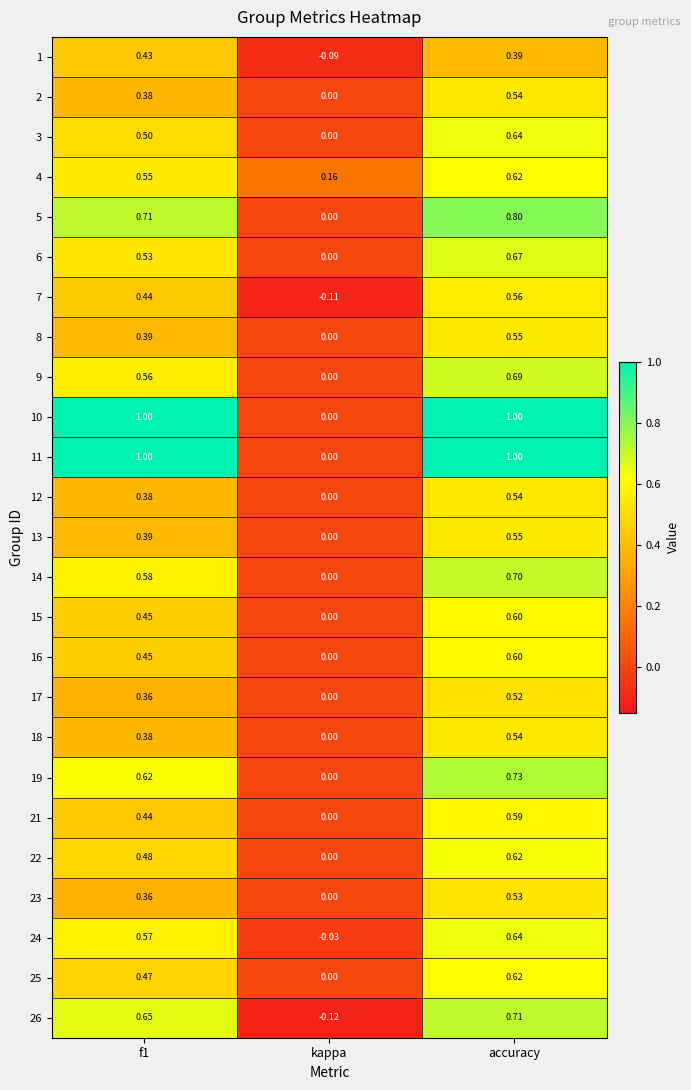

At which category is the sum across all series the highest?

accuracy